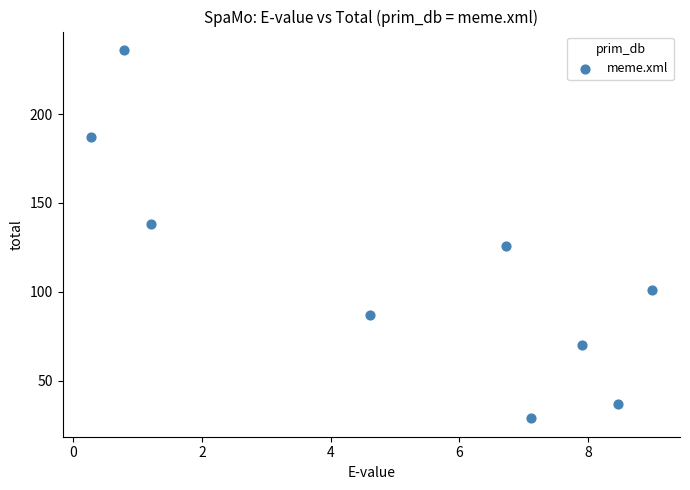

What is the range of Y values (max minus min)?

207